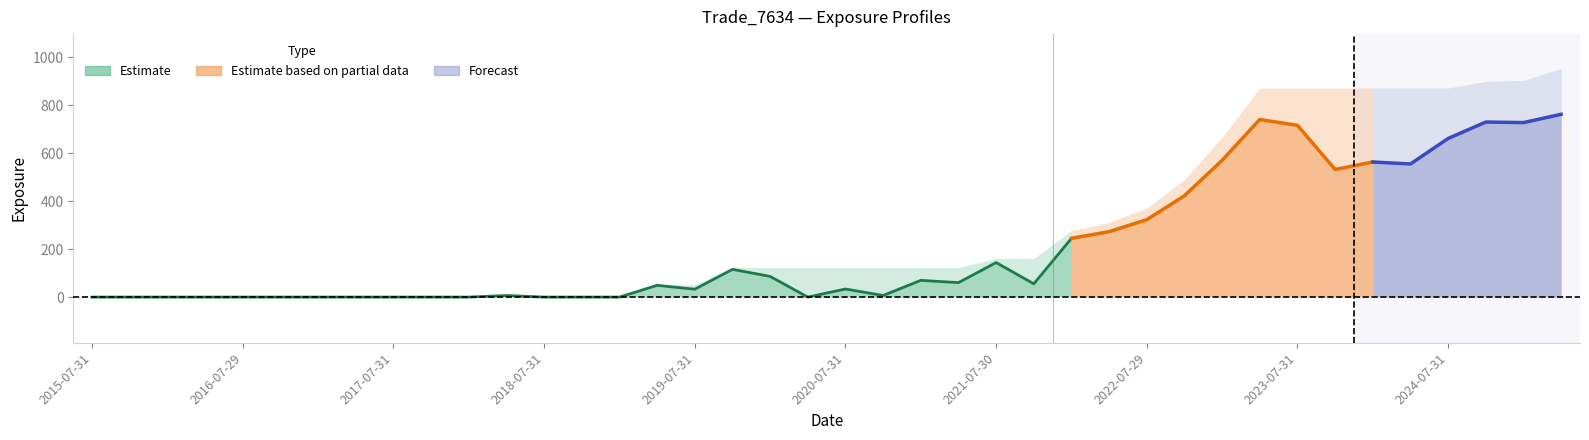

True or false: ENE has more than 0 points higher than both neighbors.

True